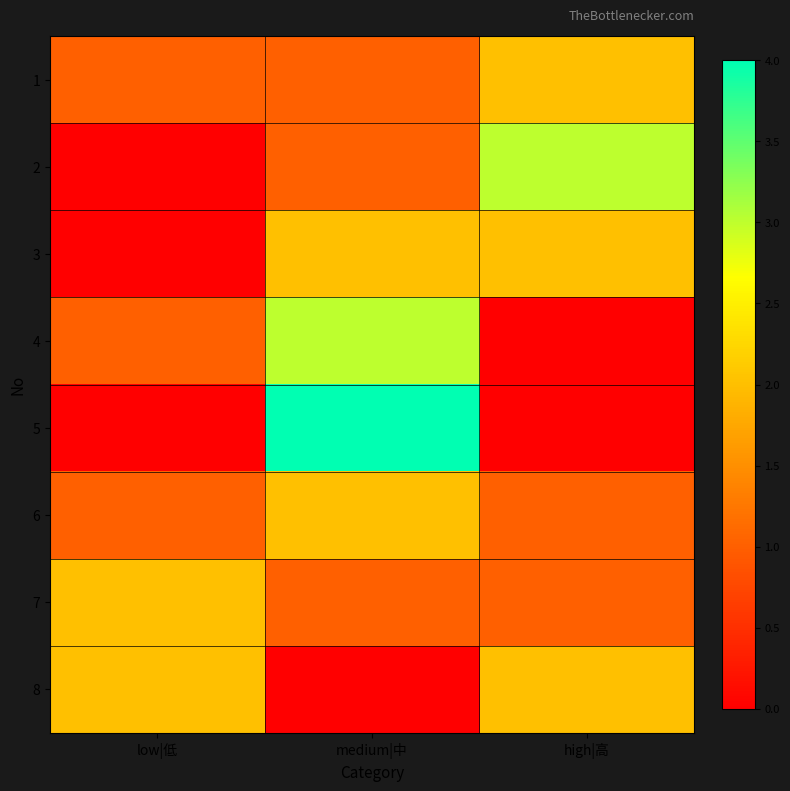

Reading left to right, list all the values displayed in this chart.

1: low|低=1	medium|中=1	high|高=2
2: low|低=0	medium|中=1	high|高=3
3: low|低=0	medium|中=2	high|高=2
4: low|低=1	medium|中=3	high|高=0
5: low|低=0	medium|中=4	high|高=0
6: low|低=1	medium|中=2	high|高=1
7: low|低=2	medium|中=1	high|高=1
8: low|低=2	medium|中=0	high|高=2